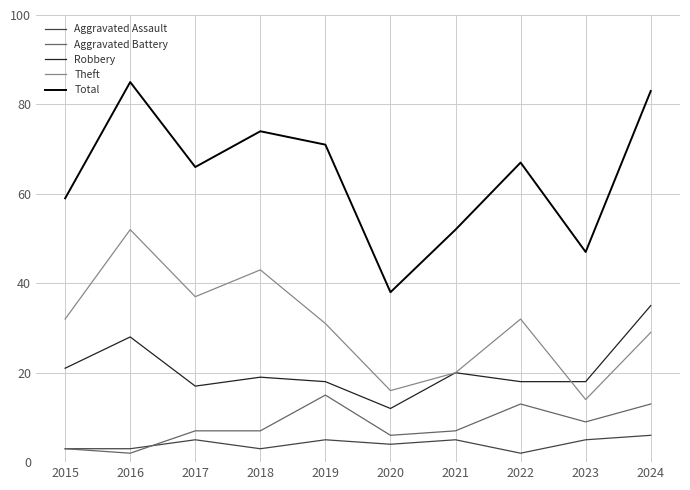

Does the chart have visible grid lines?

Yes